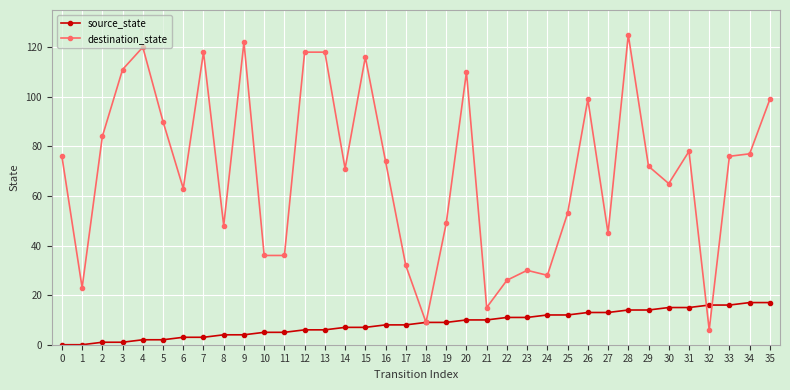

List the series in order of their peak value, lowest first.

source_state, destination_state